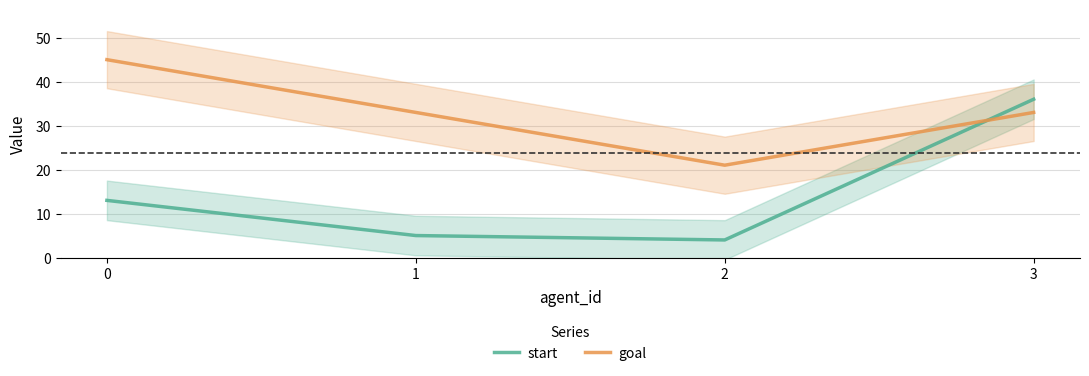

In goal, how many points are lower than both neighbors (excluding endpoints)?

1